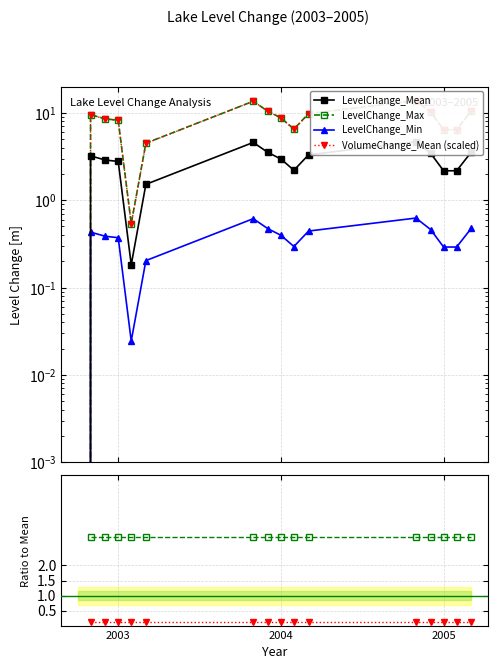

Is this an area chart (filled region under the line)?

No